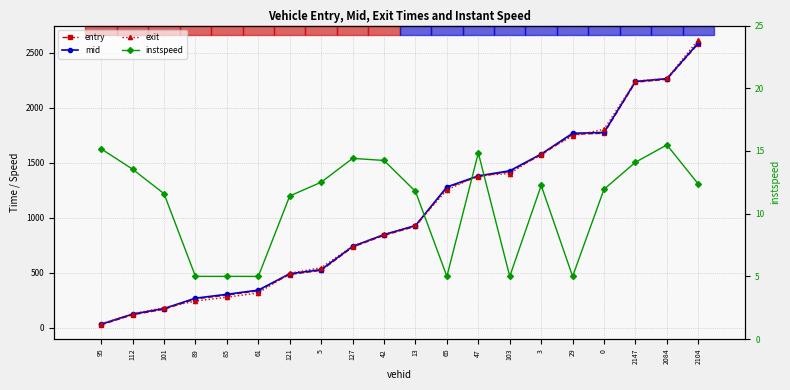

At 2084, list the series in order from smallest to largest.

instspeed, entry, mid, exit